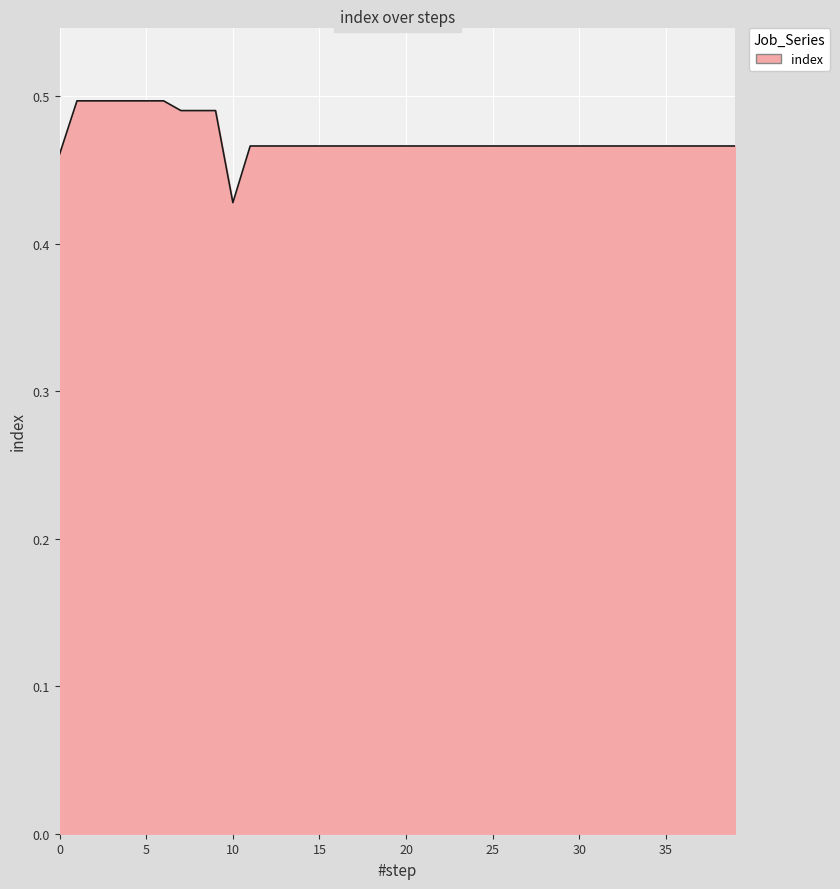

Does the chart have visible grid lines?

Yes